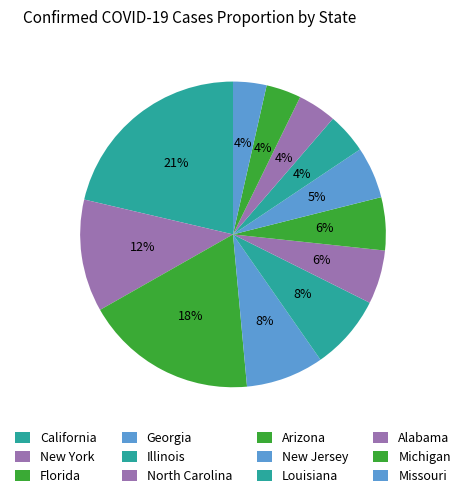

Combined, what portion of the pie is Missouri and California?

24.9%